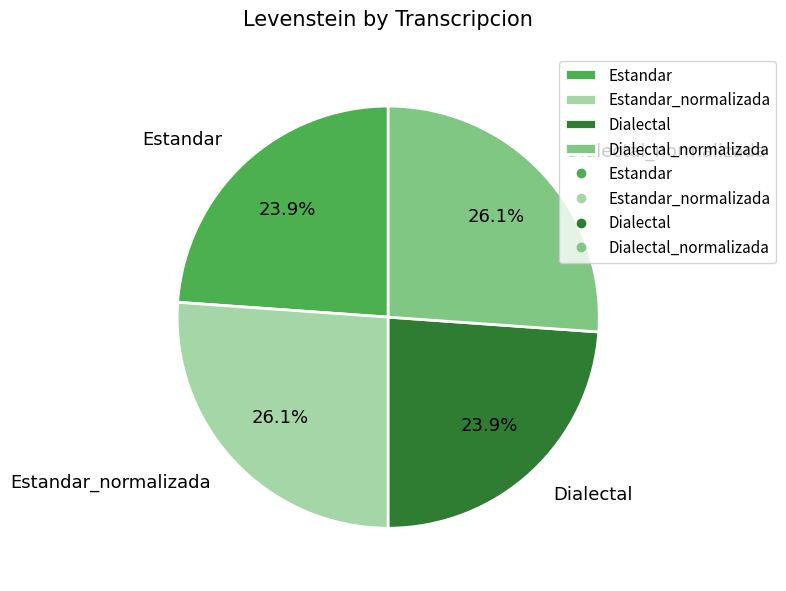

How many slices are in this pie chart?

4